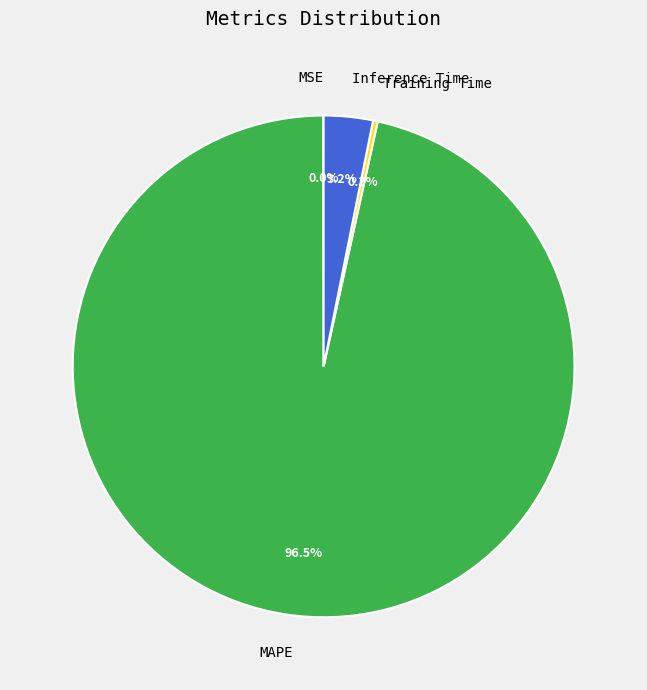

Which category has the biggest portion of the pie?

MAPE